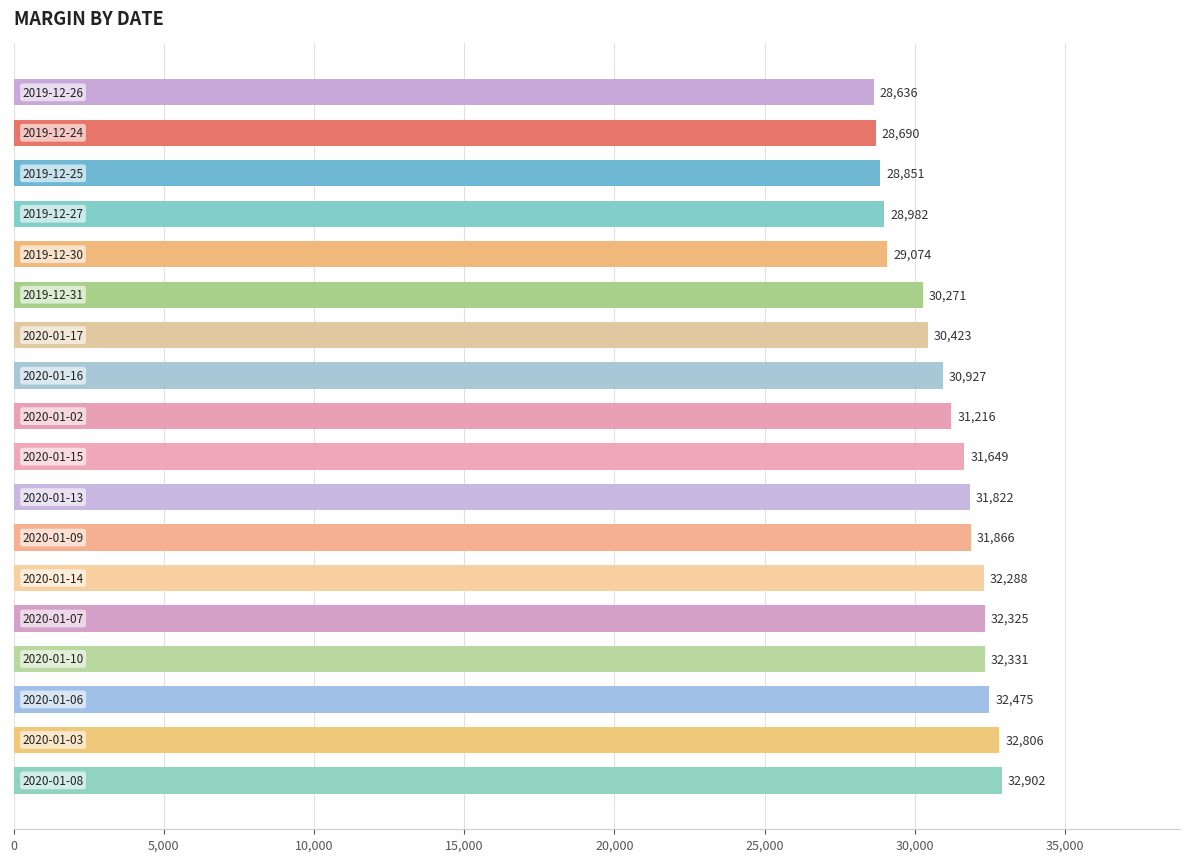

What is the average value?

30974.1